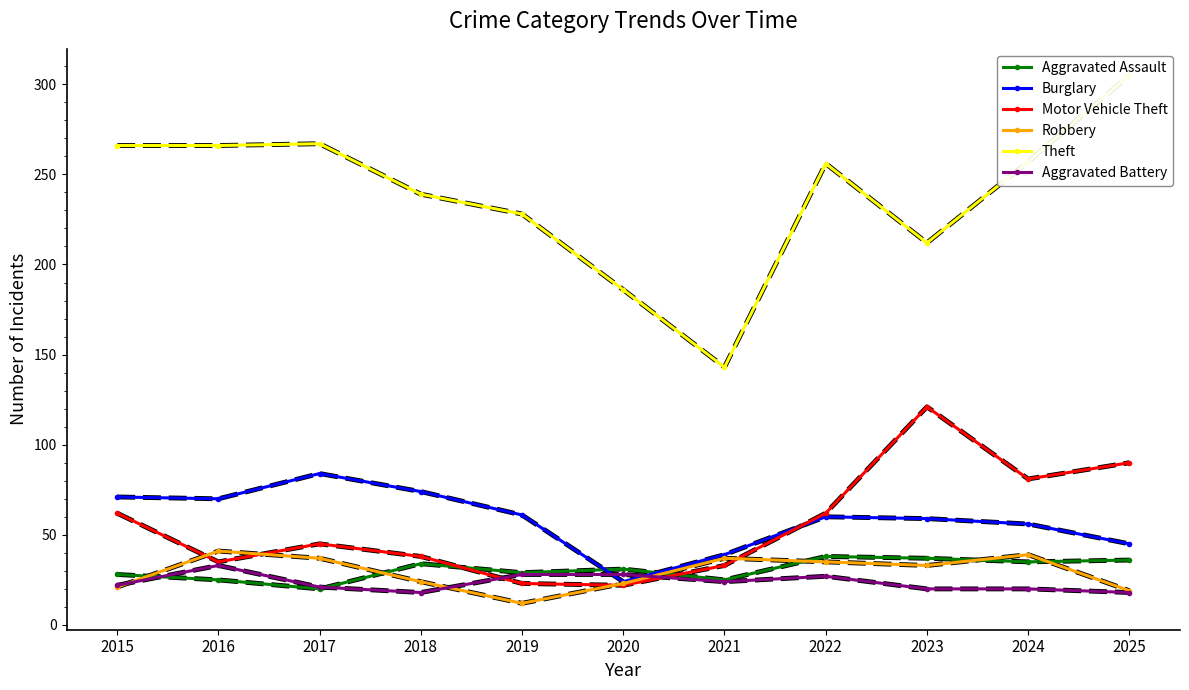

Between which two adjacent categories do Aggravated Assault and Burglary first intersect?

2019 and 2020